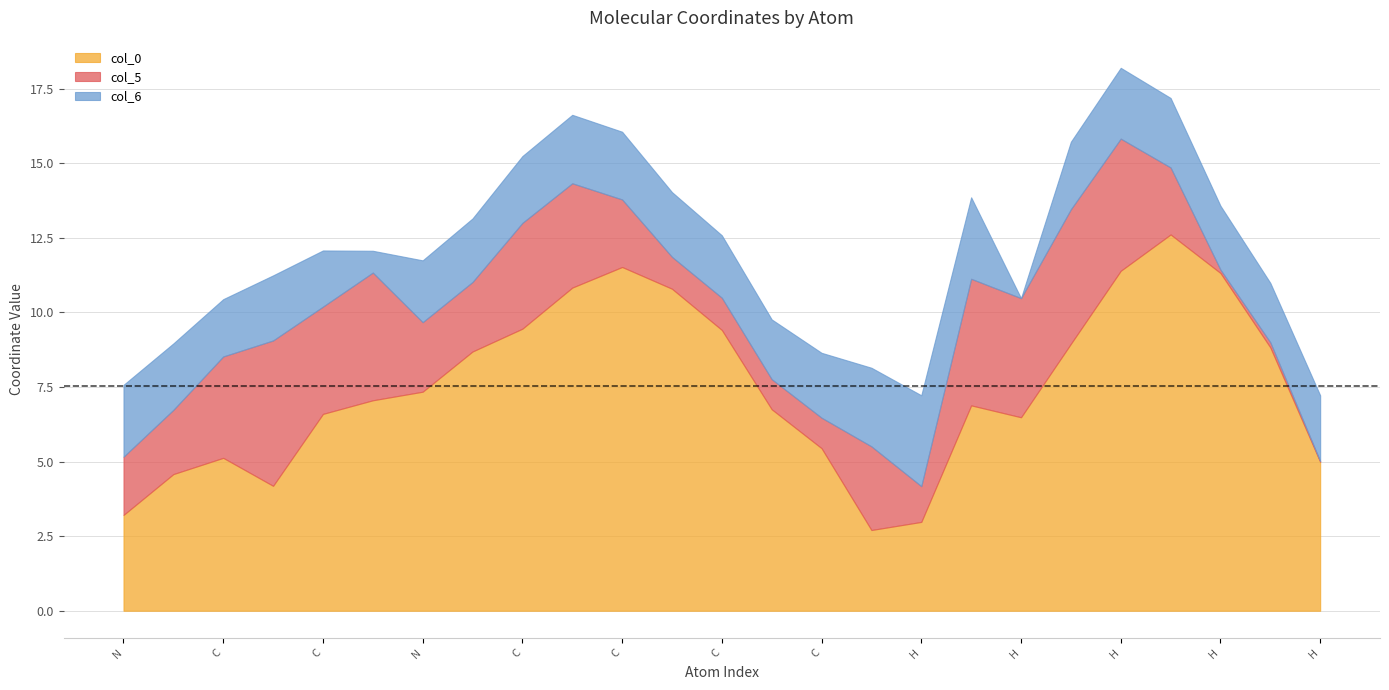

Which series has the largest total across all categories?

col_0